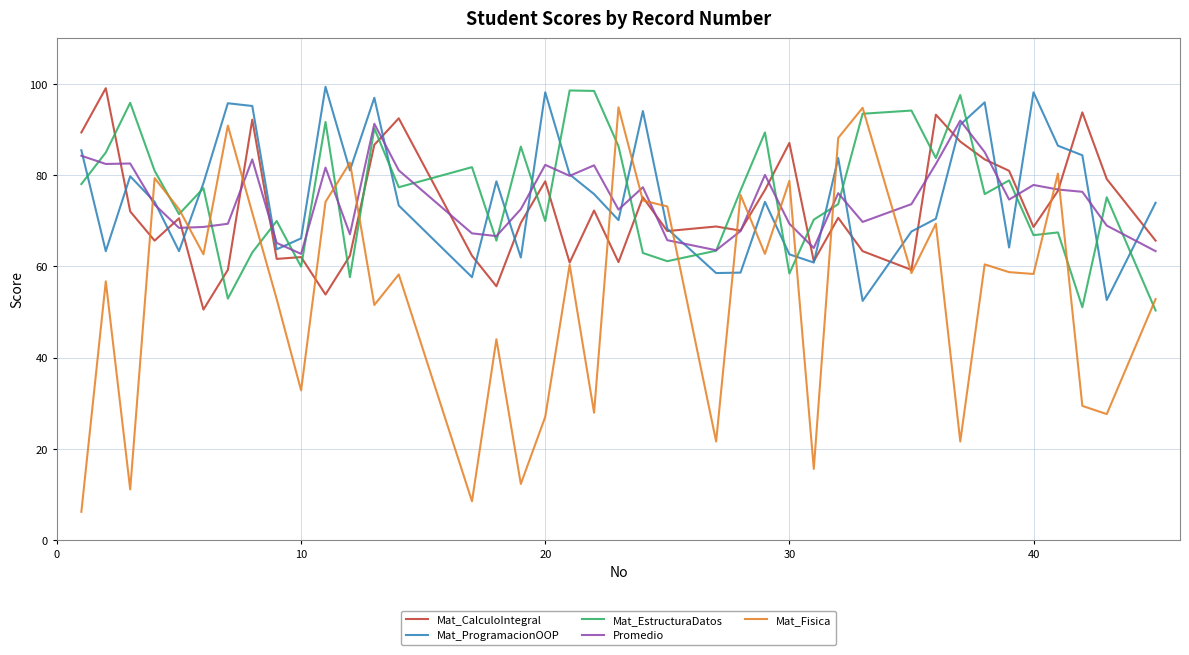

How many categories are shown in the chart?

40